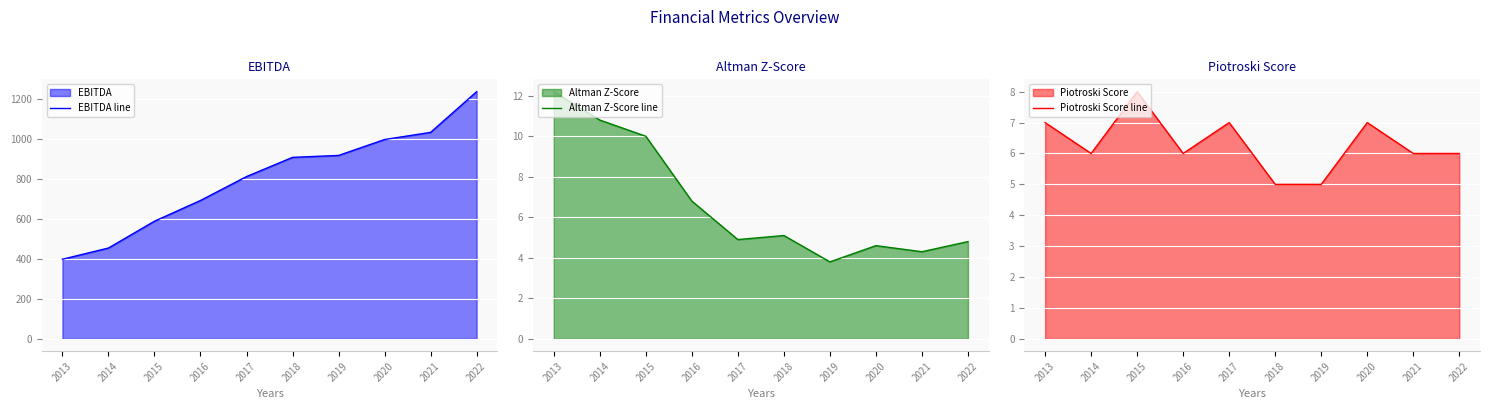

Read the Piotroski Score line value at 2017.

7